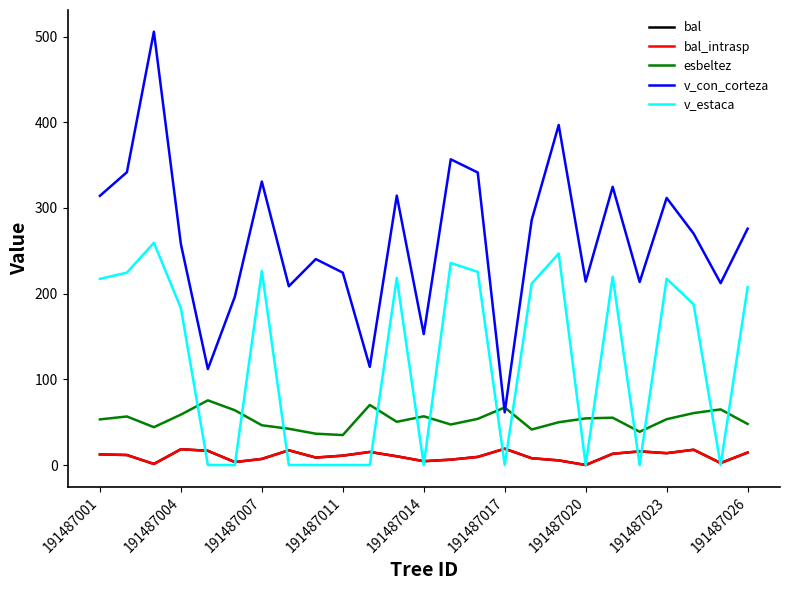

Does the chart have visible grid lines?

No